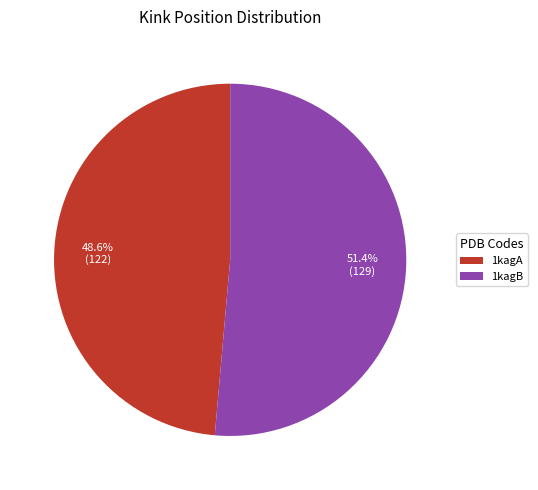

Combined, what portion of the pie is 1kagA and 1kagB?

100.0%